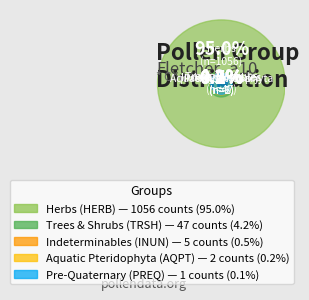

Rank the categories by value from lowest to highest.

PREQ, AQPT, INUN, TRSH, HERB